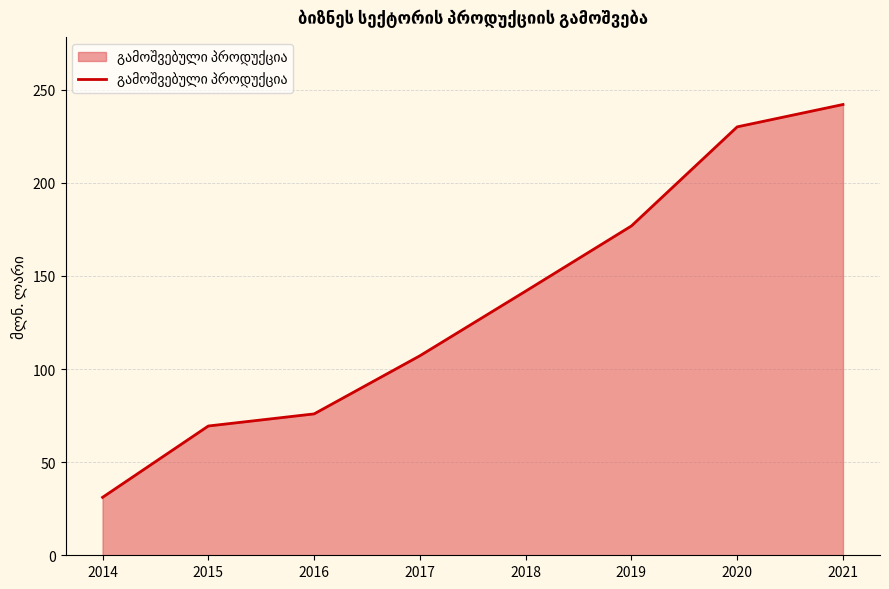

Reading right to left, transcribe all the data shown in this chart.

242.0	230.0	176.8	141.8	107.1	75.9	69.4	31.1